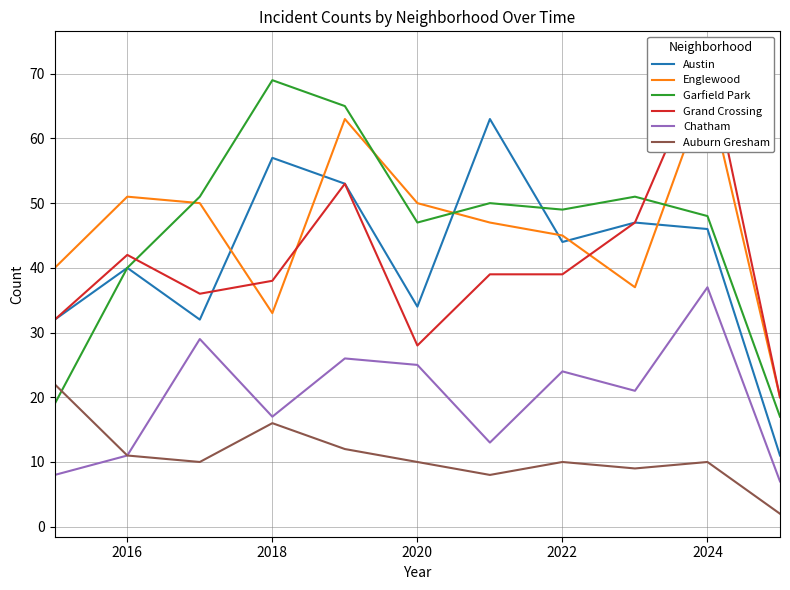

Which series has the widest spread of values?

Grand Crossing